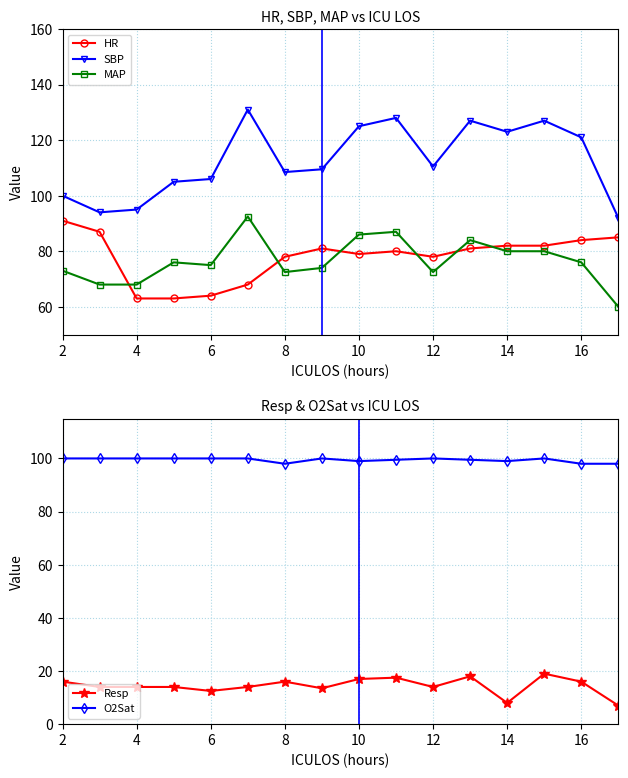

Does the chart display data point markers on the line(s)?

Yes